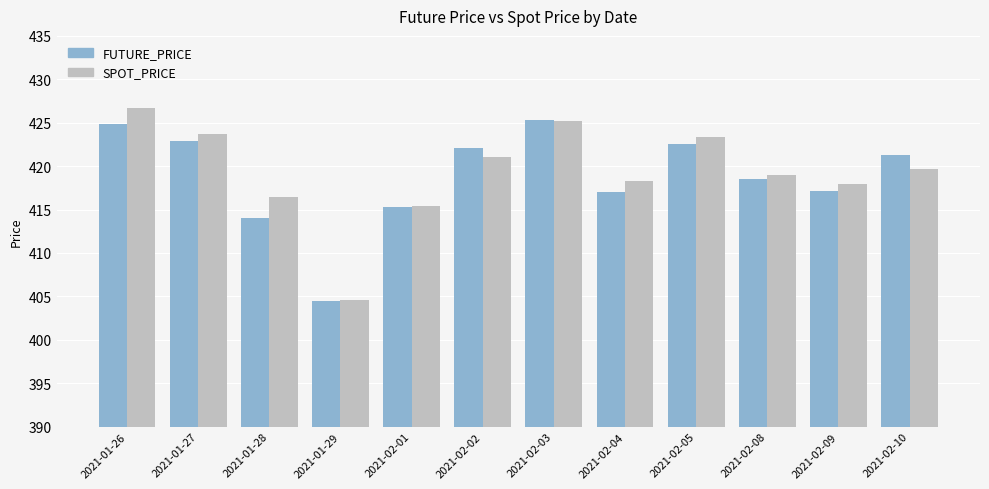

List the labels in order of SPOT_PRICE value, smallest first.

2021-01-29, 2021-02-01, 2021-01-28, 2021-02-09, 2021-02-04, 2021-02-08, 2021-02-10, 2021-02-02, 2021-02-05, 2021-01-27, 2021-02-03, 2021-01-26